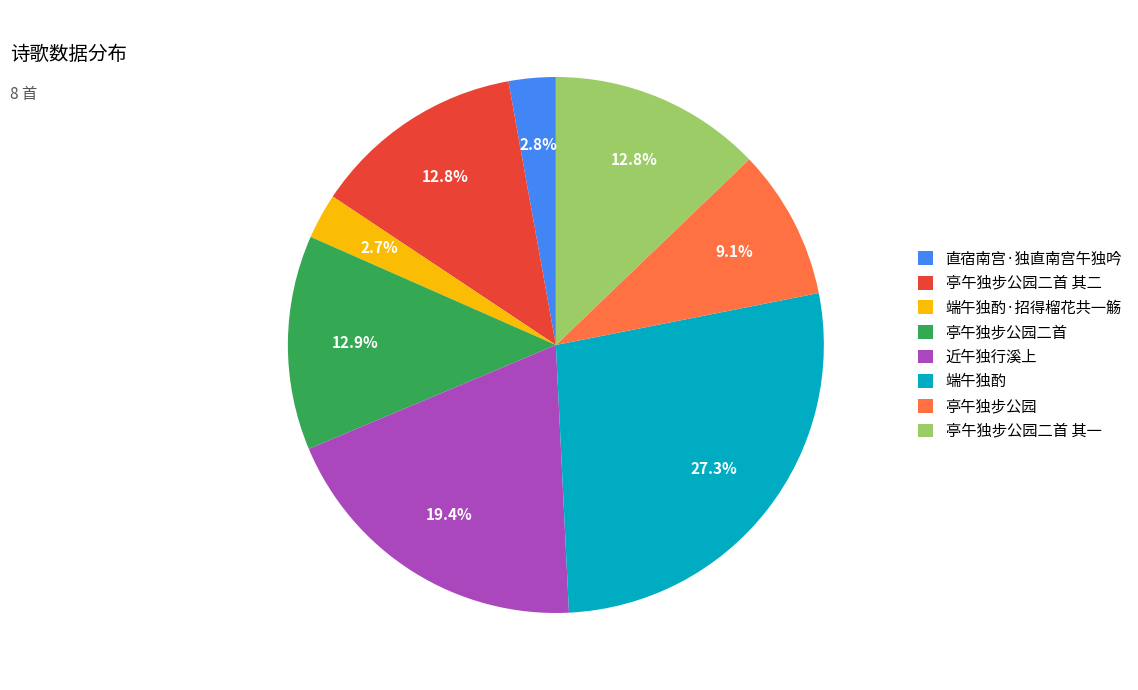

Which category has the biggest portion of the pie?

端午独酌